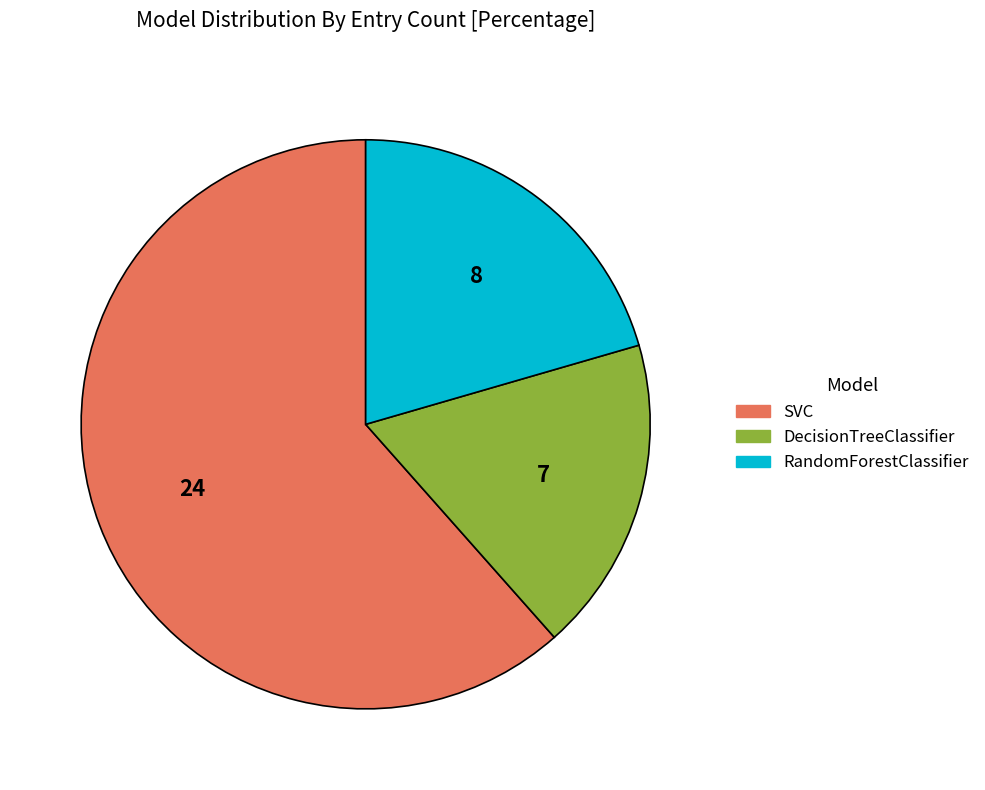

Which slice is the largest?

SVC